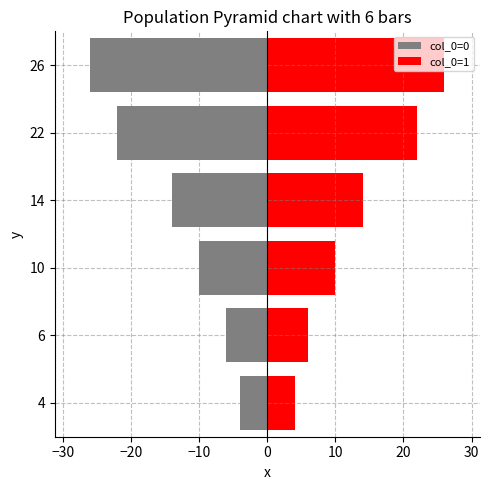

Reading left to right, what are all the values shown in this chart?

col_0=0: -4	-6	-10	-14	-22	-26
col_0=1: 4	6	10	14	22	26